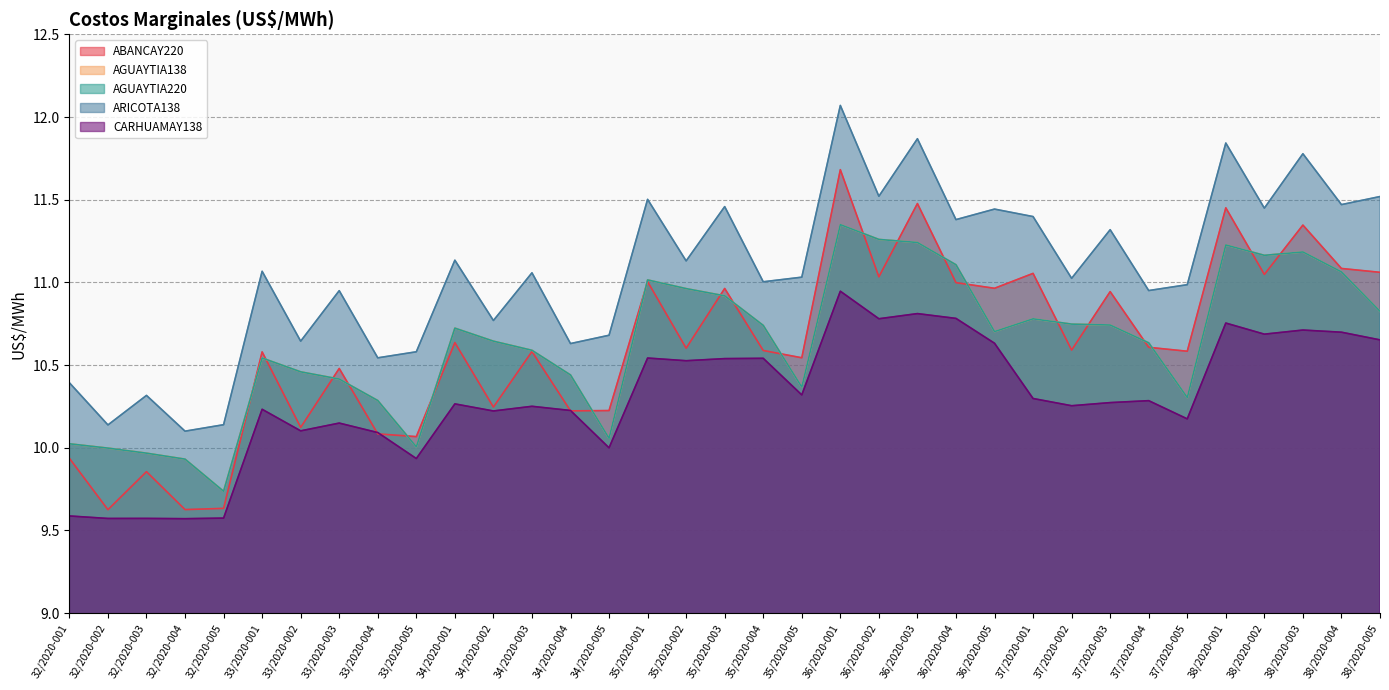

Reading left to right, list all the values displayed in this chart.

ABANCAY220: 9.9	9.6	9.9	9.6	9.6	10.6	10.1	10.5	10.1	10.1	10.6	10.2	10.6	10.2	10.2	11.0	10.6	11.0	10.6	10.5	11.7	11.0	11.5	11.0	11.0	11.1	10.6	10.9	10.6	10.6	11.5	11.0	11.3	11.1	11.1
AGUAYTIA138: 10.0	10.0	10.0	9.9	9.7	10.5	10.5	10.4	10.3	10.0	10.7	10.6	10.6	10.4	10.1	11.0	11.0	10.9	10.7	10.4	11.3	11.3	11.2	11.1	10.7	10.8	10.7	10.7	10.6	10.3	11.2	11.2	11.2	11.1	10.8
AGUAYTIA220: 10.0	10.0	10.0	9.9	9.7	10.5	10.5	10.4	10.3	10.0	10.7	10.6	10.6	10.4	10.1	11.0	11.0	10.9	10.7	10.4	11.3	11.3	11.2	11.1	10.7	10.8	10.7	10.7	10.6	10.3	11.2	11.2	11.2	11.1	10.8
ARICOTA138: 10.4	10.1	10.3	10.1	10.1	11.1	10.6	10.9	10.5	10.6	11.1	10.8	11.1	10.6	10.7	11.5	11.1	11.5	11.0	11.0	12.1	11.5	11.9	11.4	11.4	11.4	11.0	11.3	11.0	11.0	11.8	11.4	11.8	11.5	11.5
CARHUAMAY138: 9.6	9.6	9.6	9.6	9.6	10.2	10.1	10.1	10.1	9.9	10.3	10.2	10.3	10.2	10.0	10.5	10.5	10.5	10.5	10.3	10.9	10.8	10.8	10.8	10.6	10.3	10.3	10.3	10.3	10.2	10.8	10.7	10.7	10.7	10.7